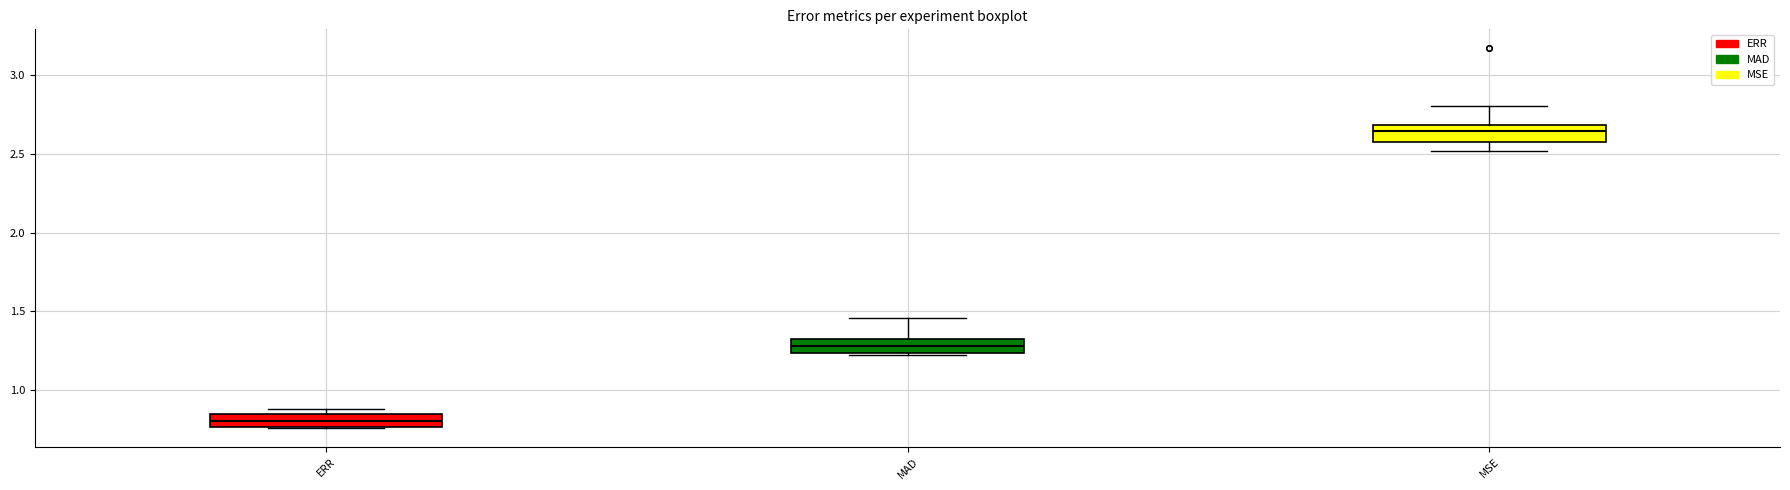

Where does the upper whisker of the box for MSE end on the y-axis? The values are not printed on the chart, so give them approximately, as read against the axis.

2.80